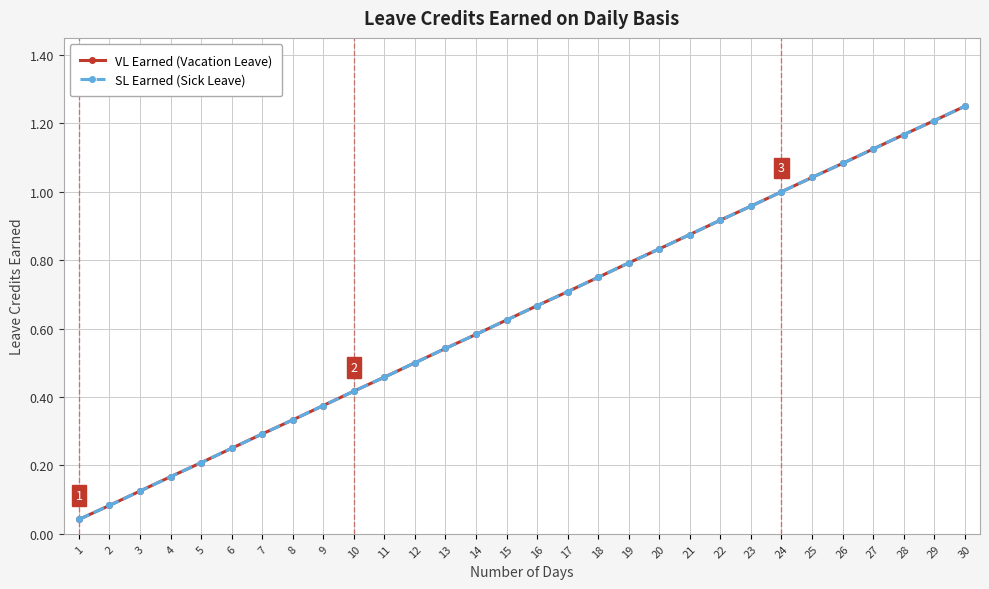

Is it true that SL Earned (Sick Leave) equals 1.0 at 23?

True